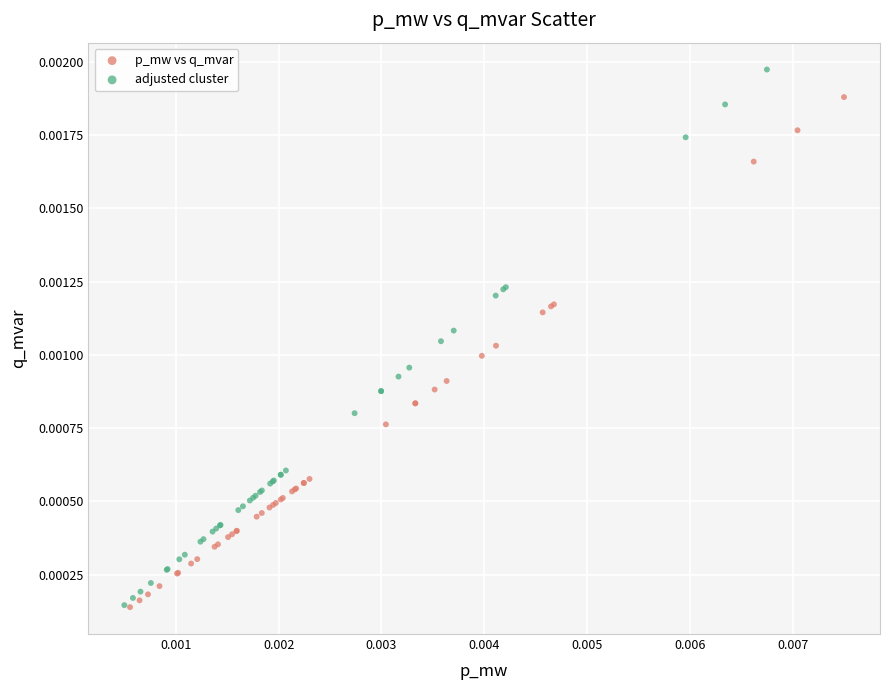

Which series has the largest Y range (max minus min)?

adjusted cluster